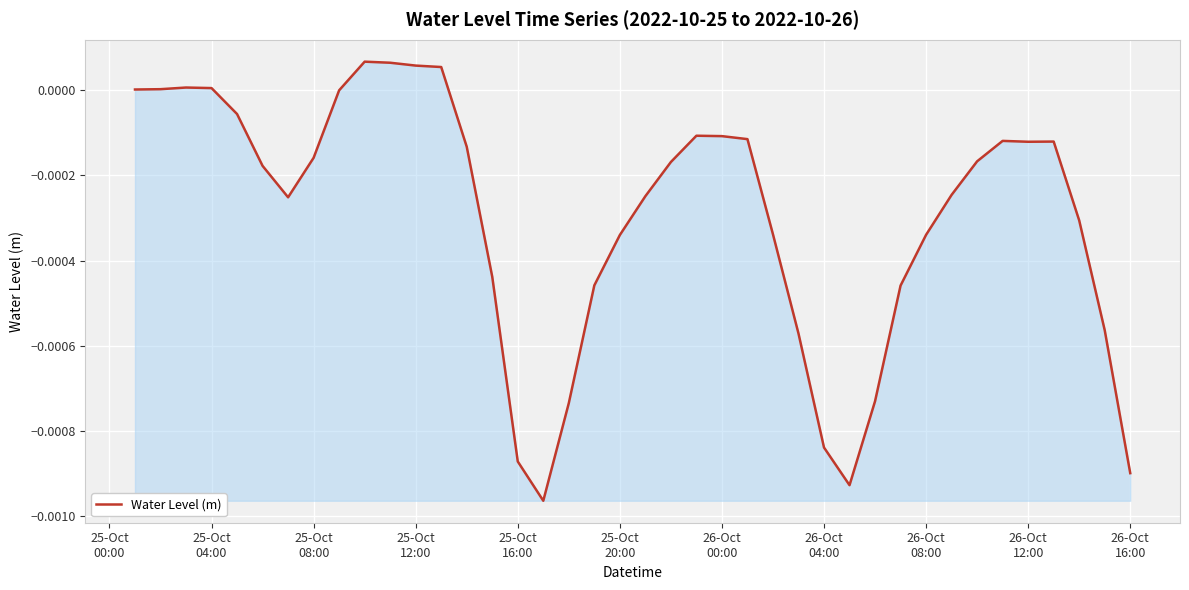

Does the chart have visible grid lines?

Yes